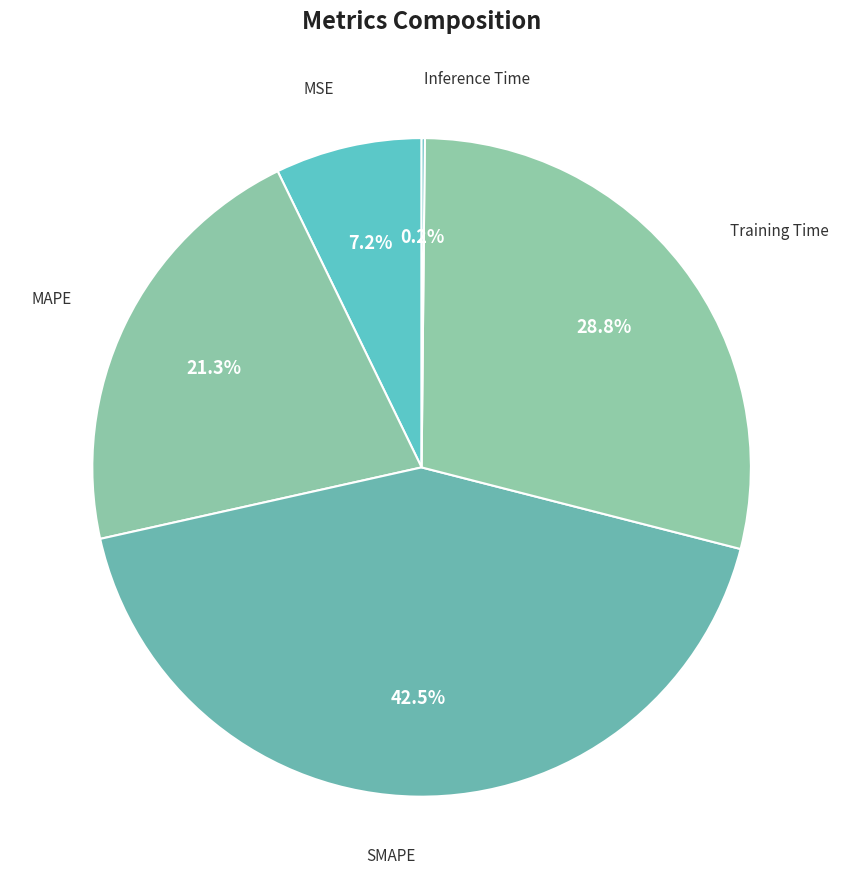

The Training Time slice represents 29% of the pie. True or false?

True